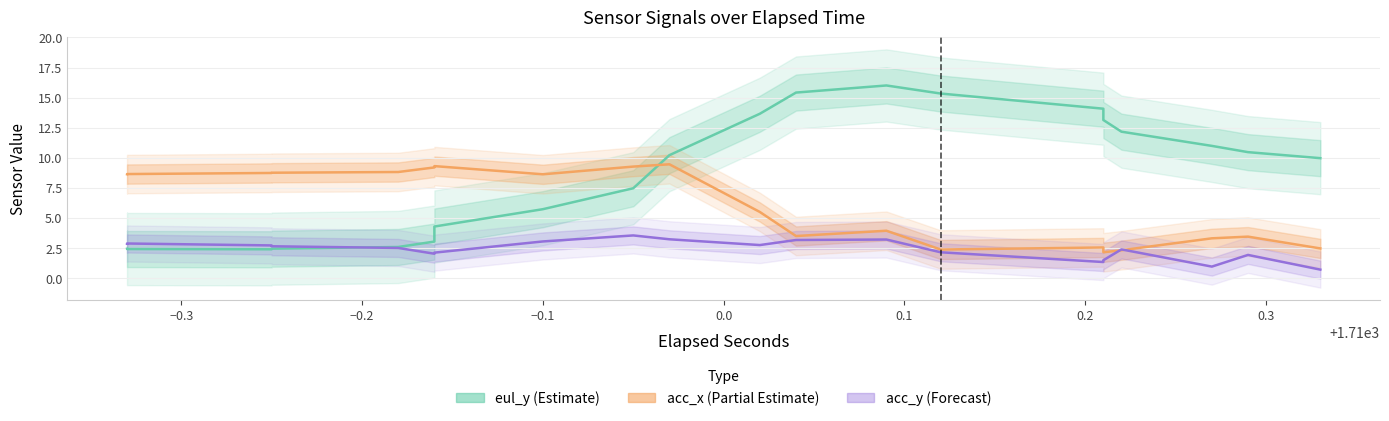

List the series in order of their overall mean, highest first.

eul_y (Estimate), acc_x (Partial Estimate), acc_y (Forecast)